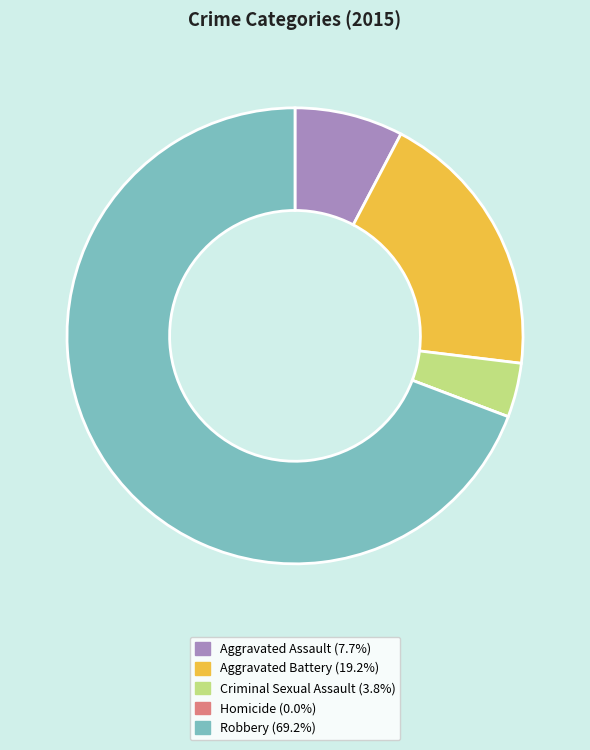

Does Aggravated Assault account for over 50% of the chart?

No